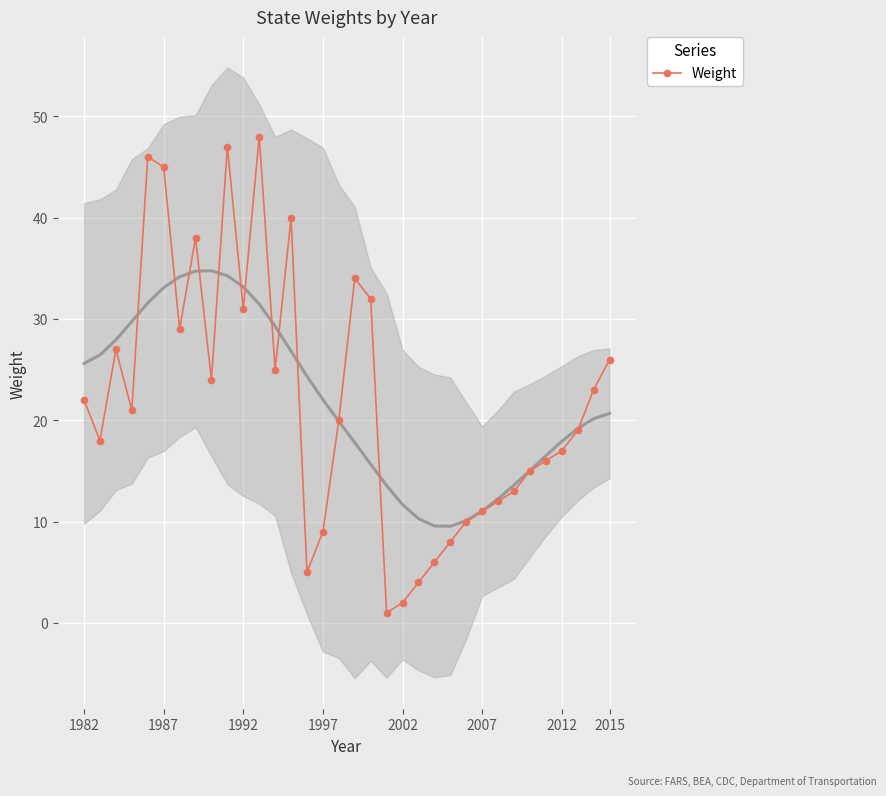

How many data points in Weight are less than 21?

17